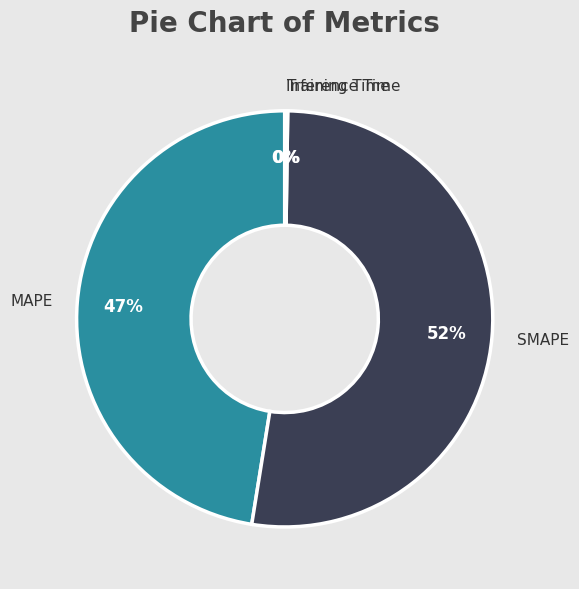

What is the largest slice in the pie chart?

SMAPE